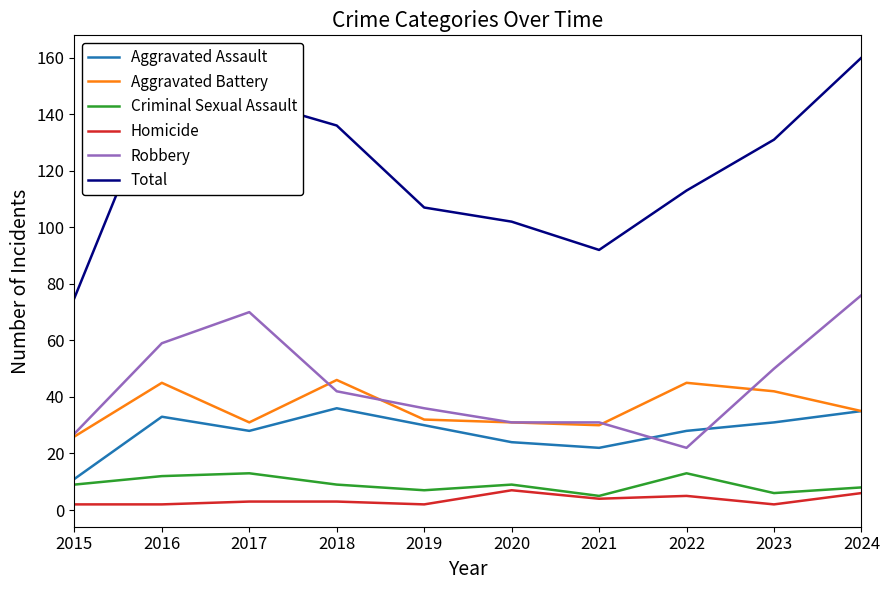

What is the lowest value of the Criminal Sexual Assault series?

5